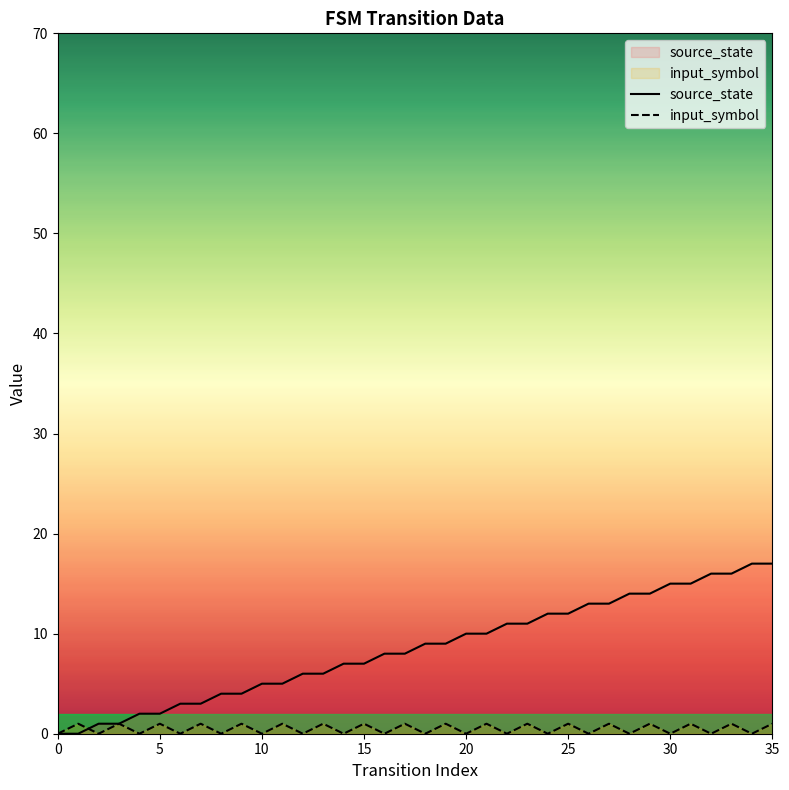

Between 11 and 16, which series saw the biggest shift?

source_state